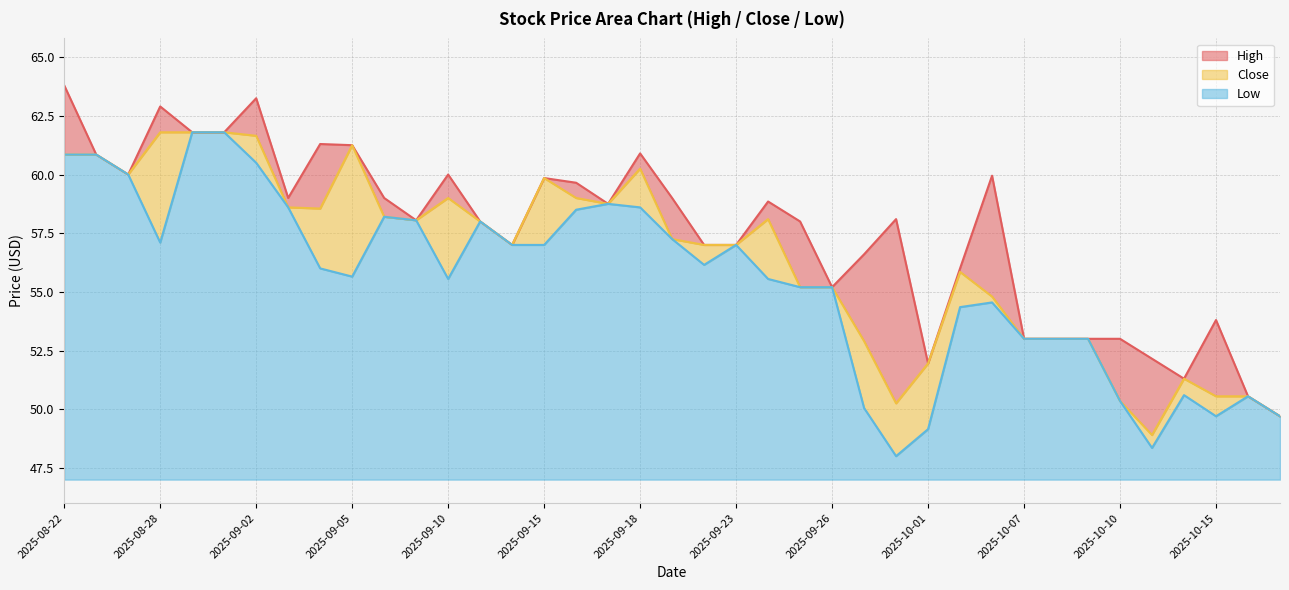

What is the greatest value displayed?

63.8